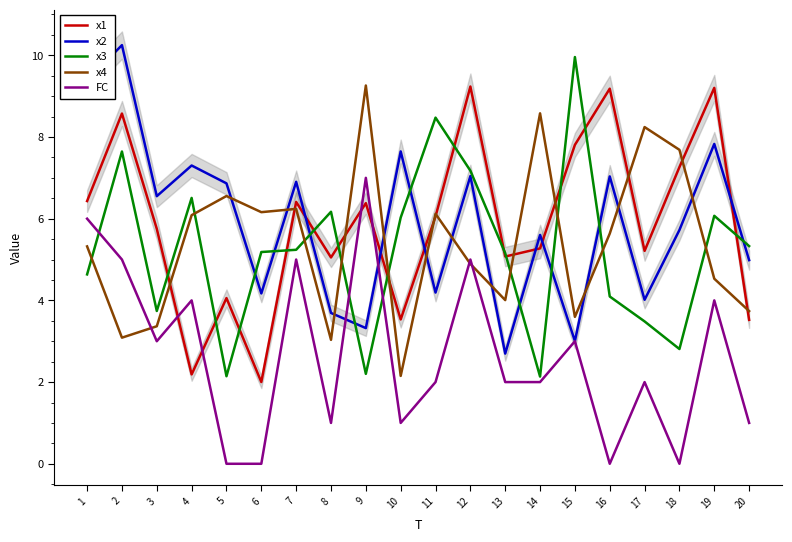

What is the value of the x1 point at the 20th from the left?

3.5